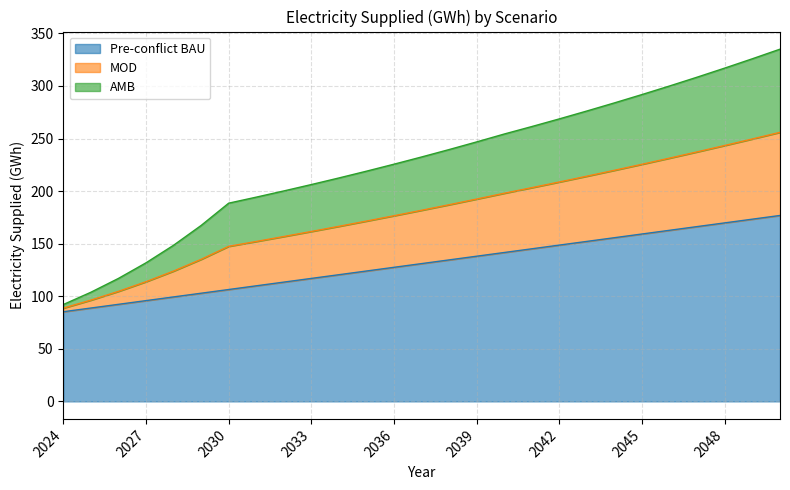

Where is MOD nearest to the value 172?

2035